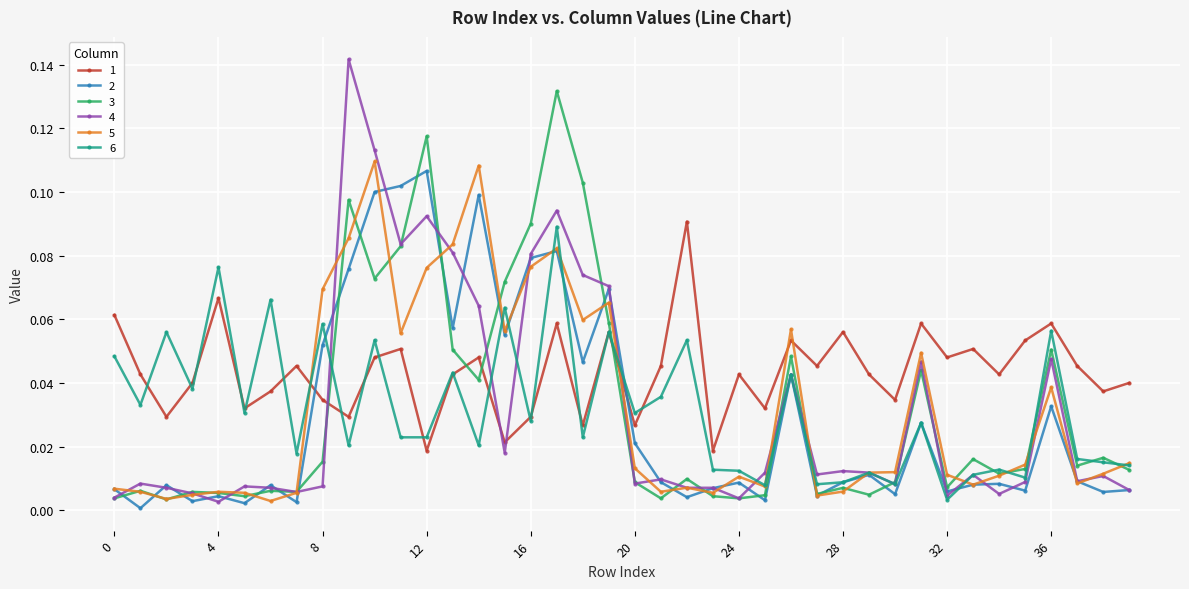

After their last crossing, which series has the higher values: 4 or 1?

1